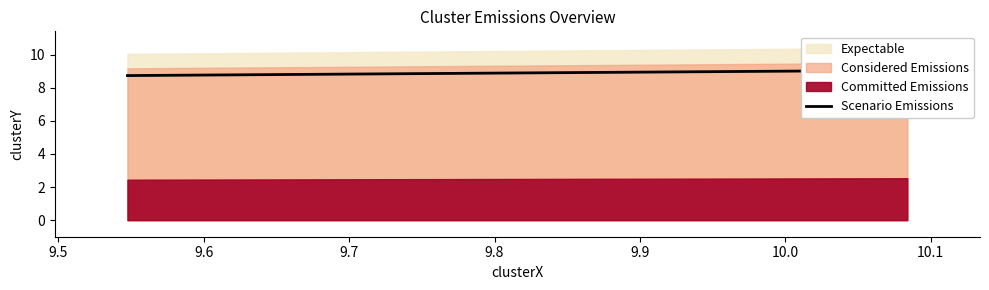

What is the sum of the values at 9.6 and 9.5?

17.8